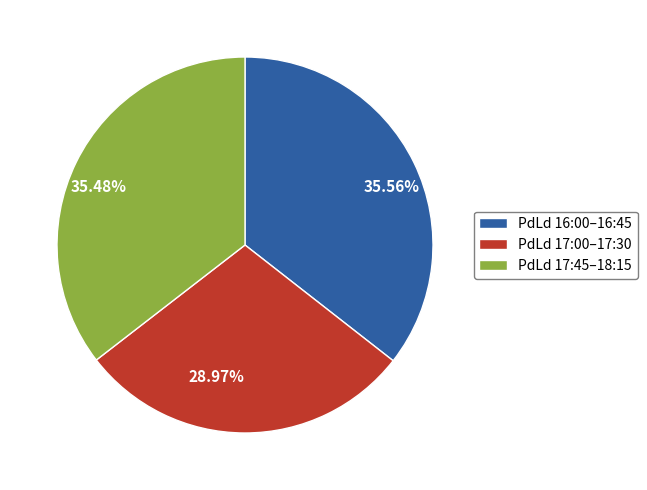

Between PdLd 16:00–16:45 and PdLd 17:00–17:30, which is larger?

PdLd 16:00–16:45